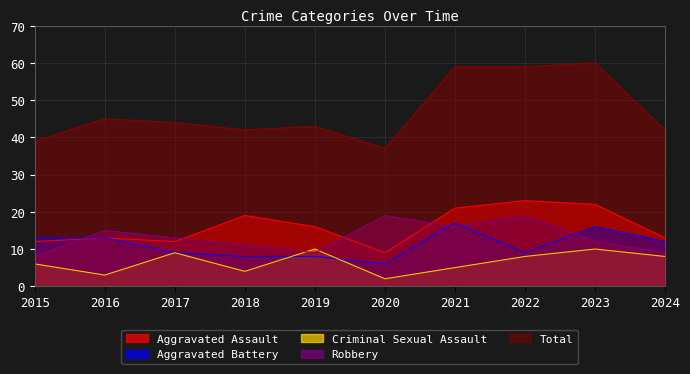

At which category does Aggravated Assault reach its first local valley?

2017